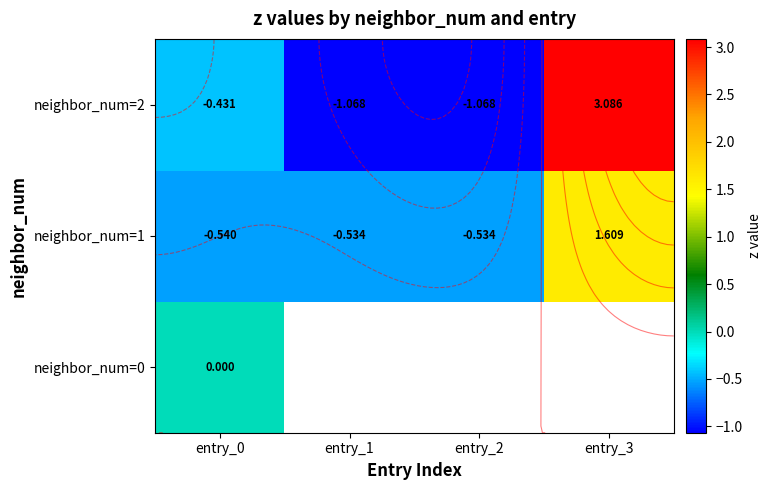

Rank the series by their average value, from lowest to highest.

neighbor_num=0, neighbor_num=1, neighbor_num=2